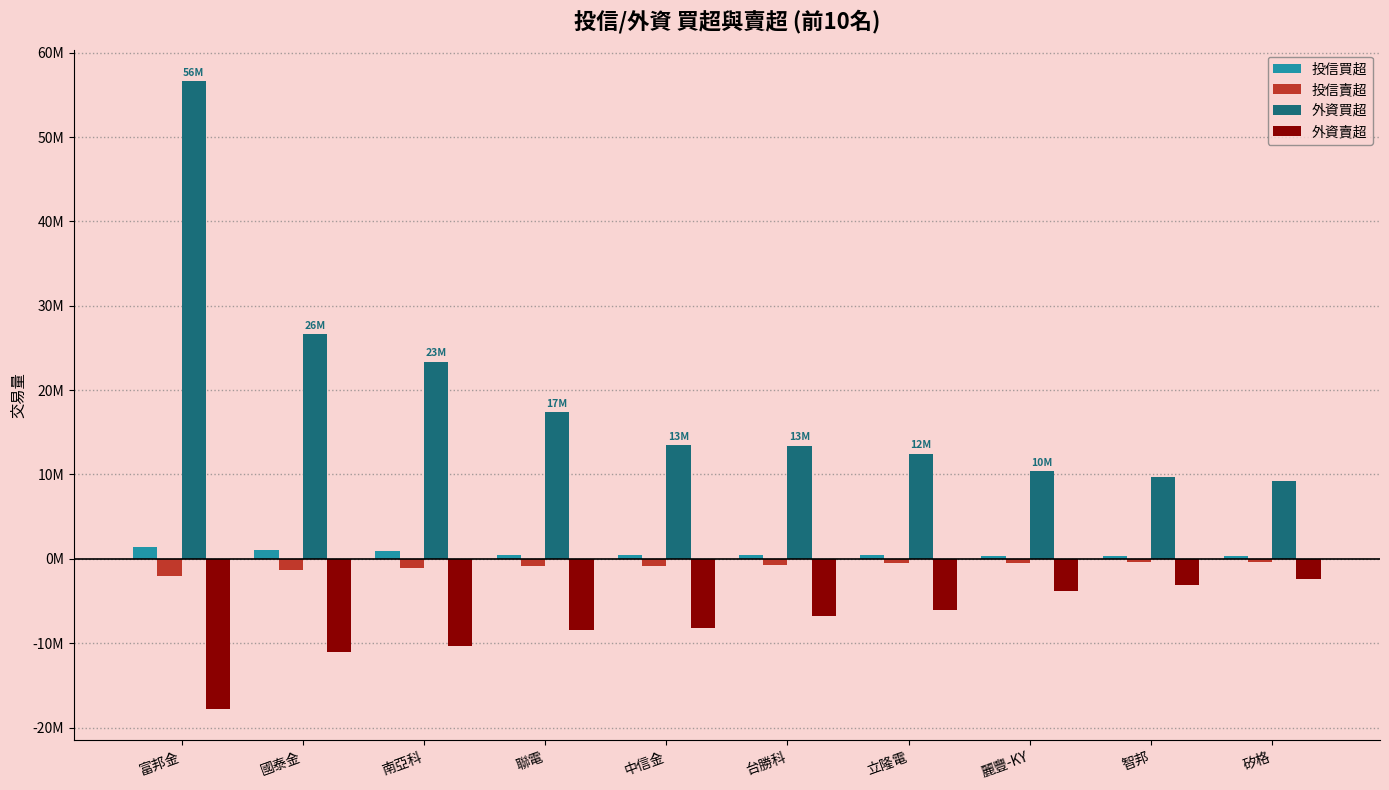

Does the chart contain stacked bars?

No